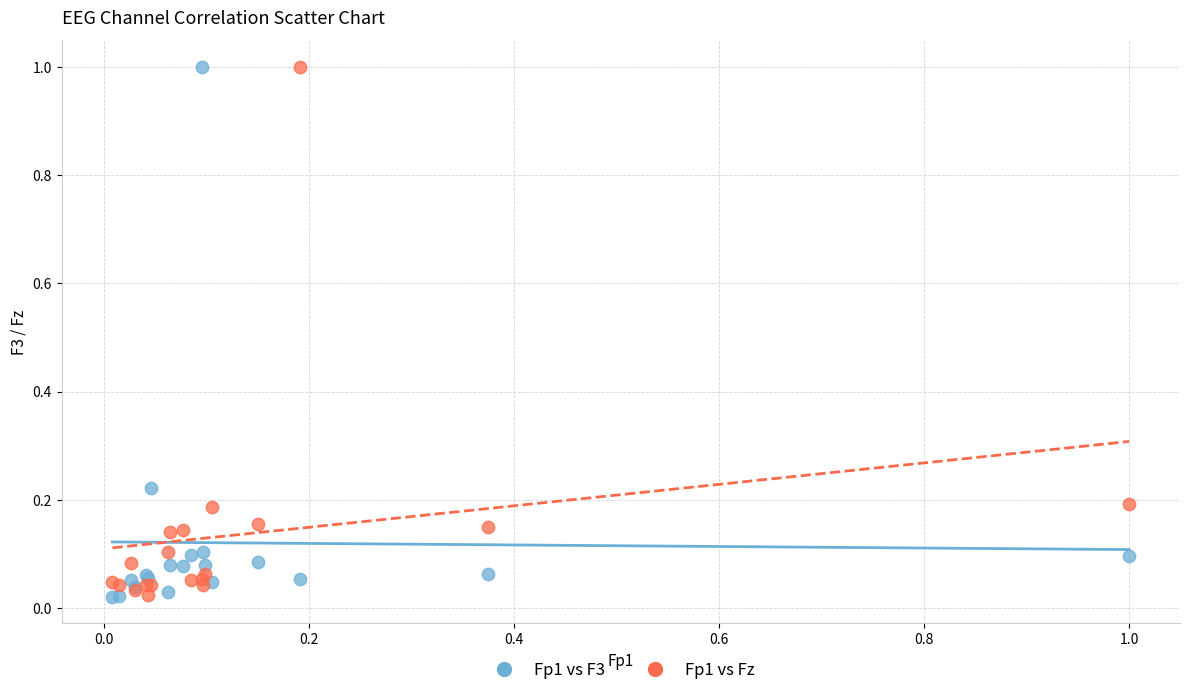

What are all the series names shown in the legend?

Fp1 vs F3, Fp1 vs Fz